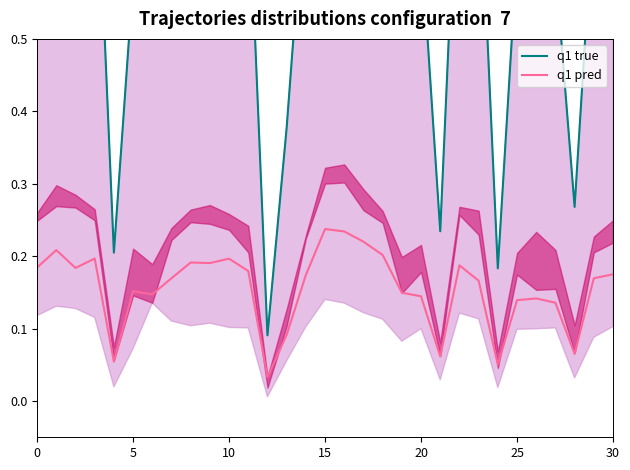

The q1 pred series shows 0.3 at 30. True or false?

False